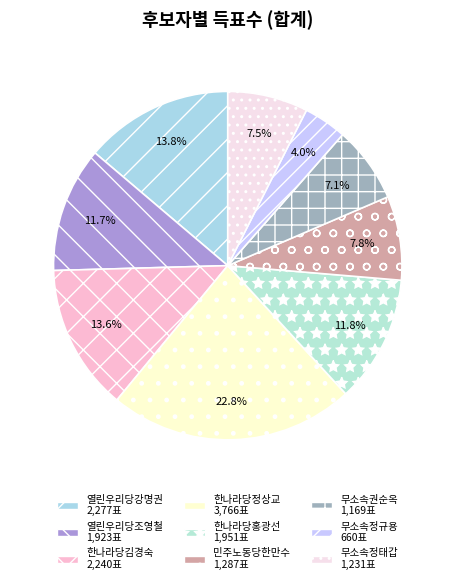

The 열린우리당강명권 slice represents 4% of the pie. True or false?

False